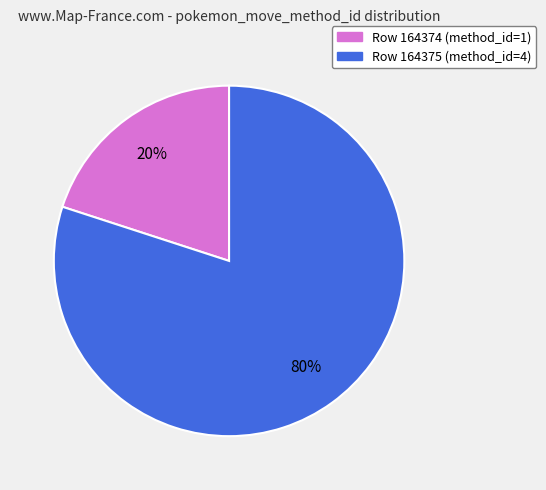

Approximately how many times larger is the value at Row 164375 (method_id=4) compared to Row 164374 (method_id=1)?

4.0